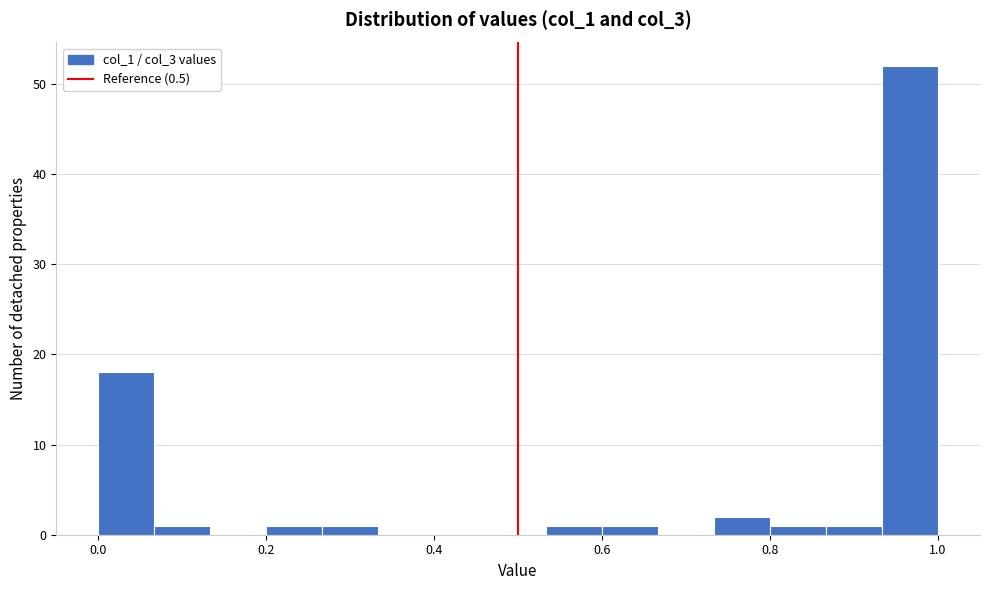

Read against the x-axis, roughly where is the centre of the tallest bar?

0.96